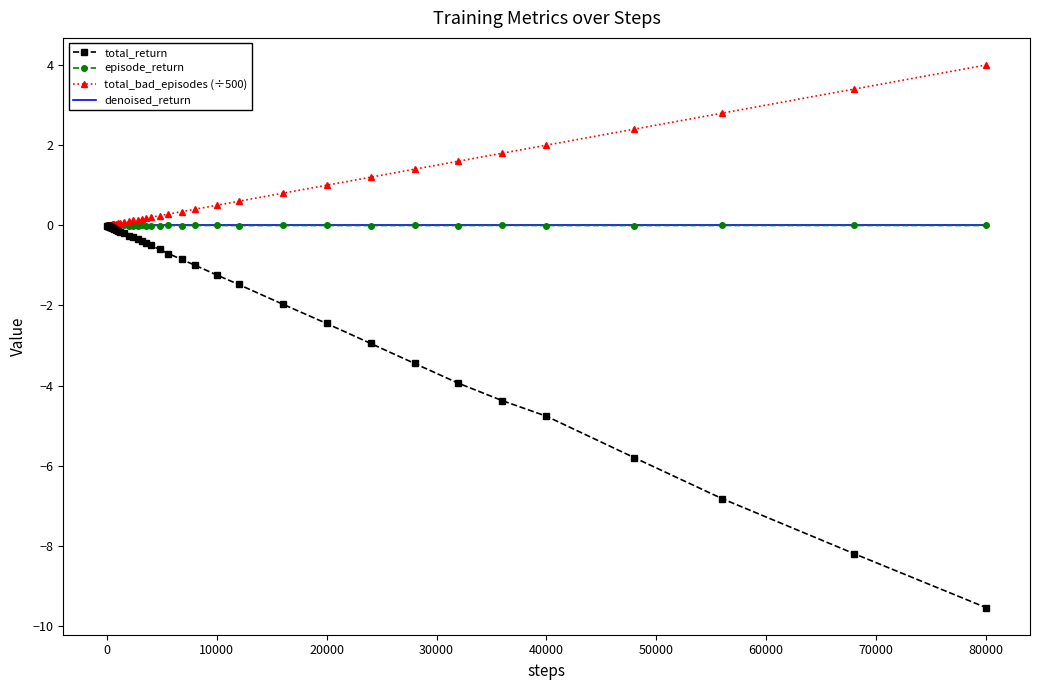

How many distinct data groups are displayed?

4